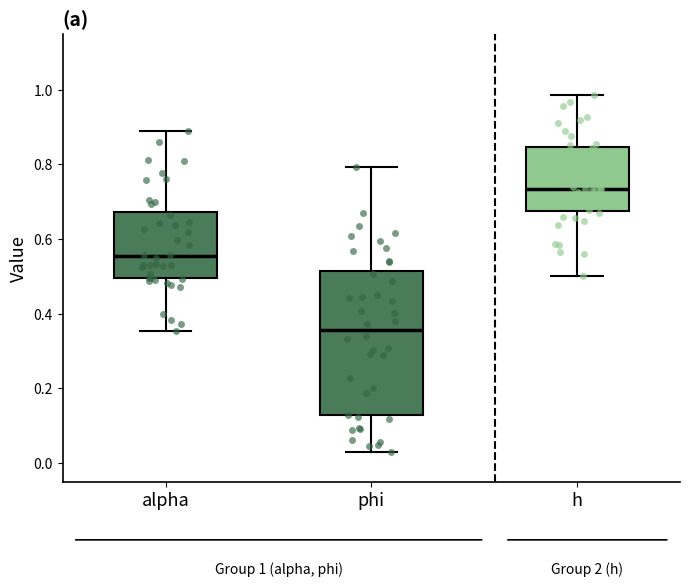

Which box has the lowest median line?

phi